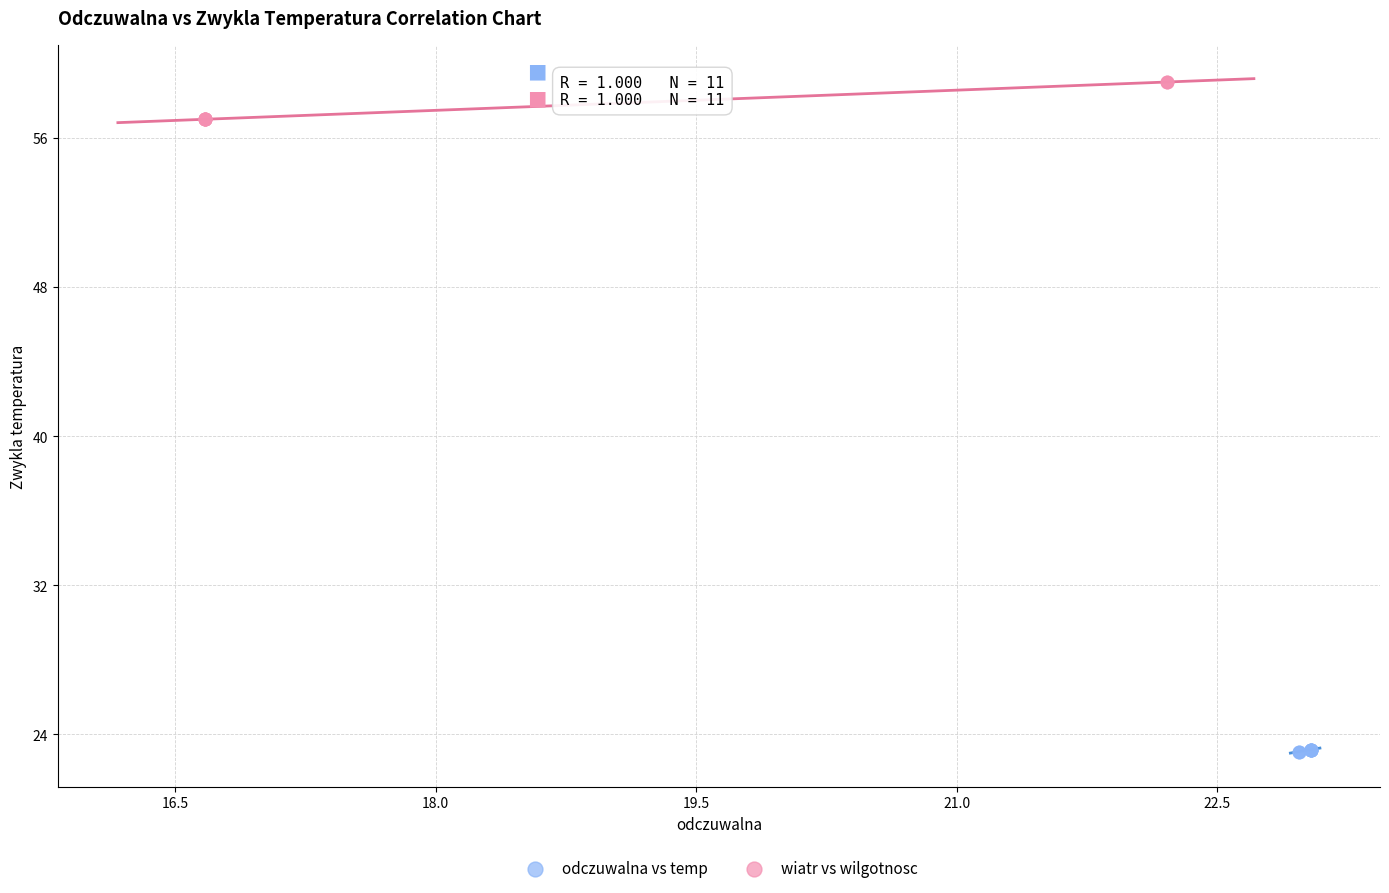

Which series contains the highest Y value?

wiatr vs wilgotnosc